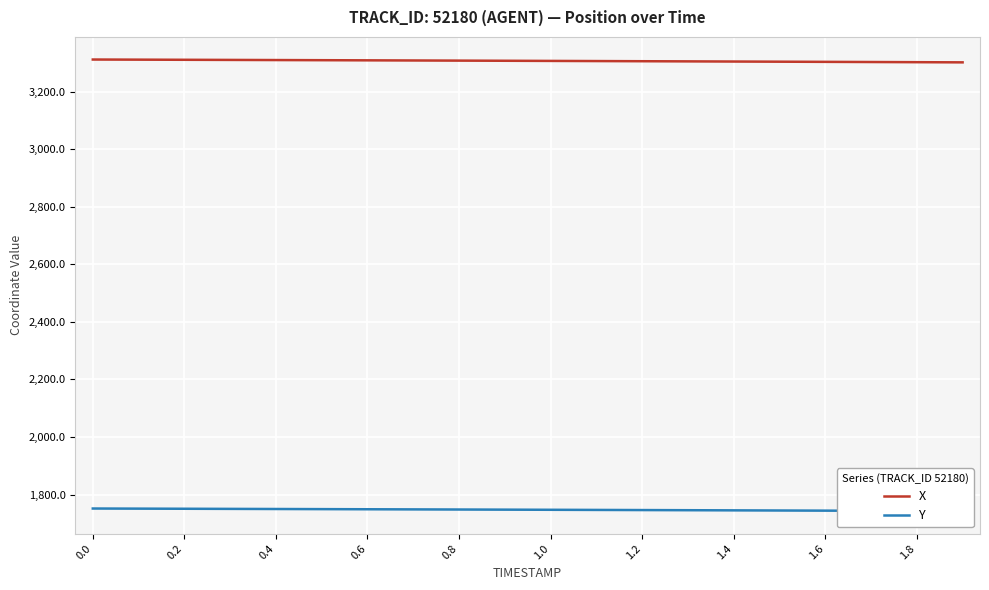

True or false: X and Y intersect in this chart.

False